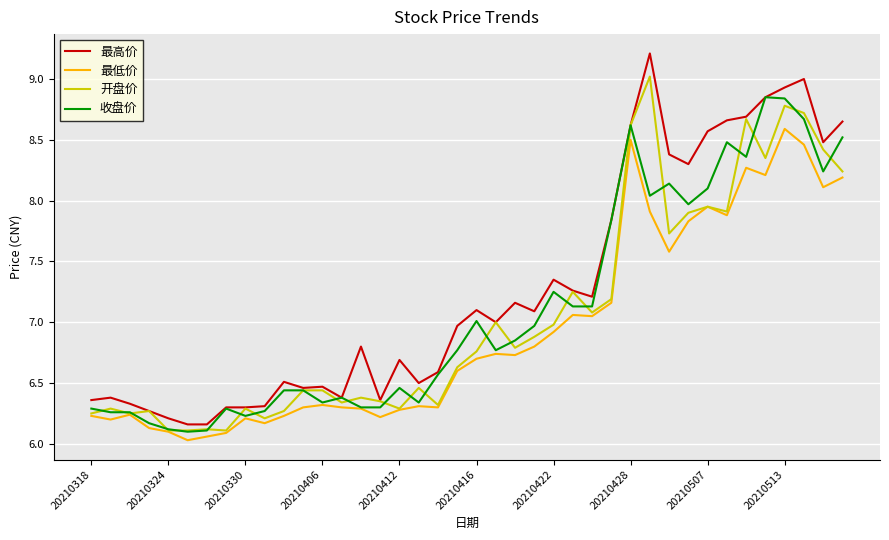

Rank the series by their maximum value, from highest to lowest.

最高价, 开盘价, 收盘价, 最低价